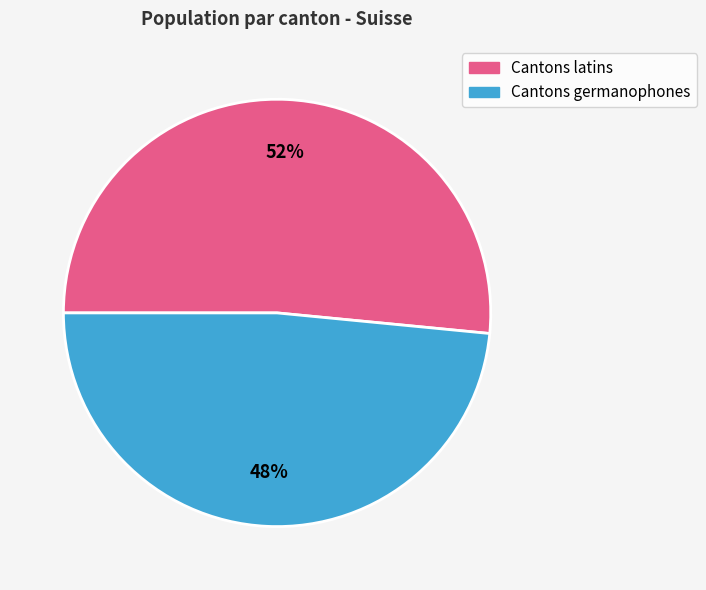

Is there a majority slice in this chart?

Yes